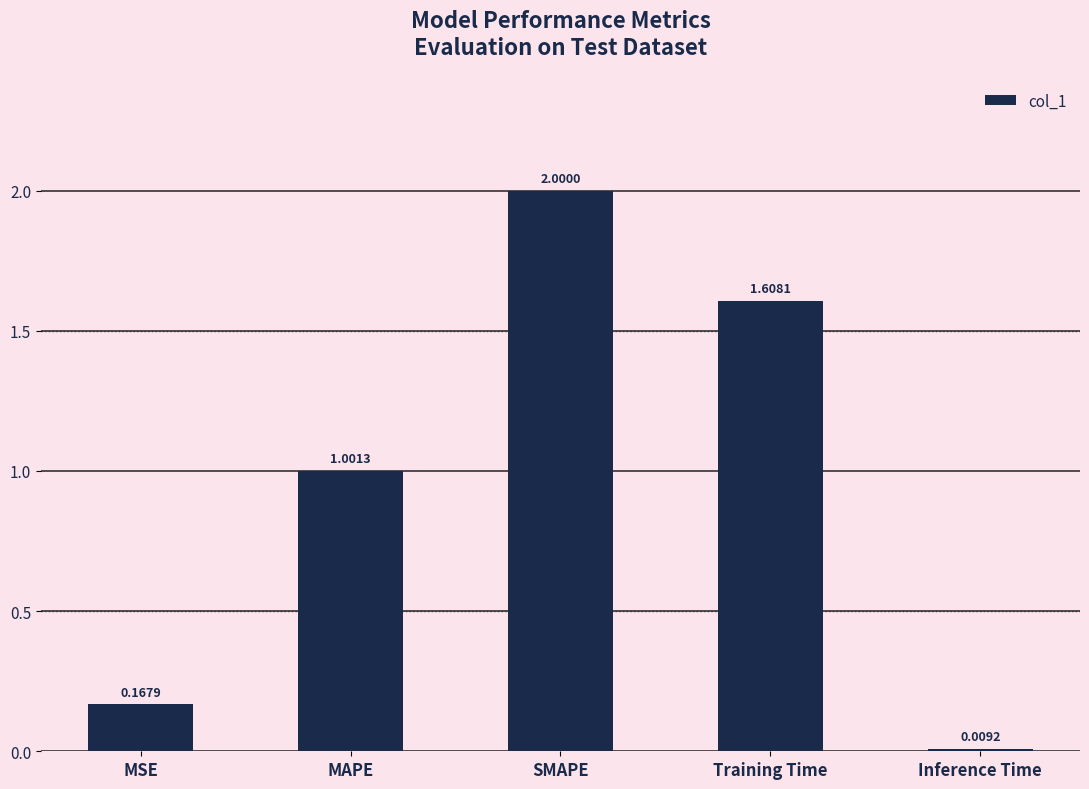

What is the difference between the values at MAPE and Inference Time?

1.0